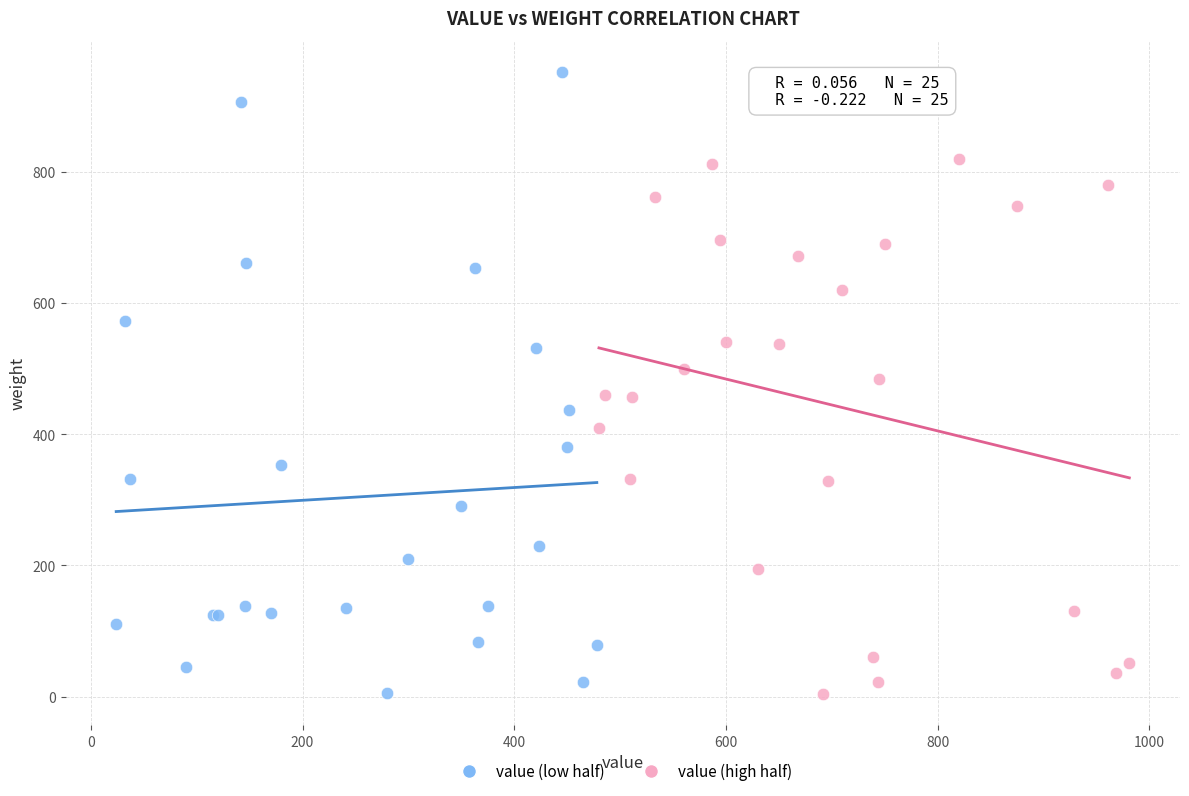

Which series reaches the maximum Y coordinate?

value (low half)